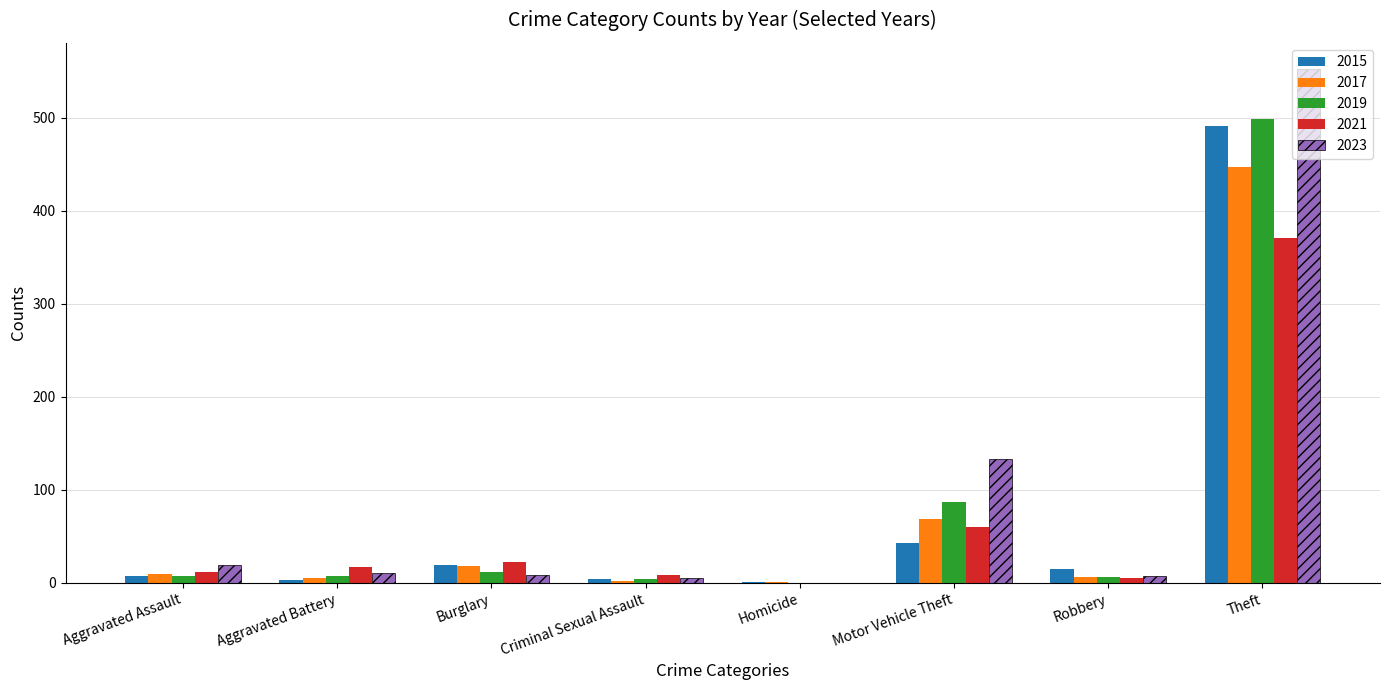

Which series has the largest total across all categories?

2023